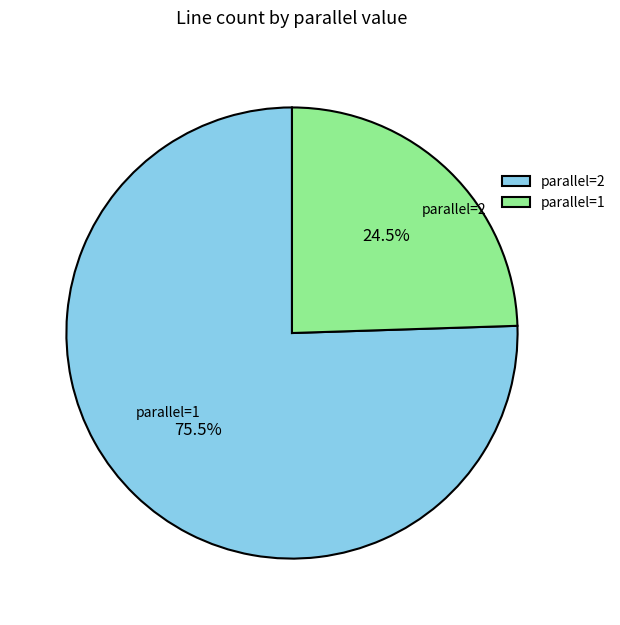

Between parallel=1 and parallel=2, which is larger?

parallel=1